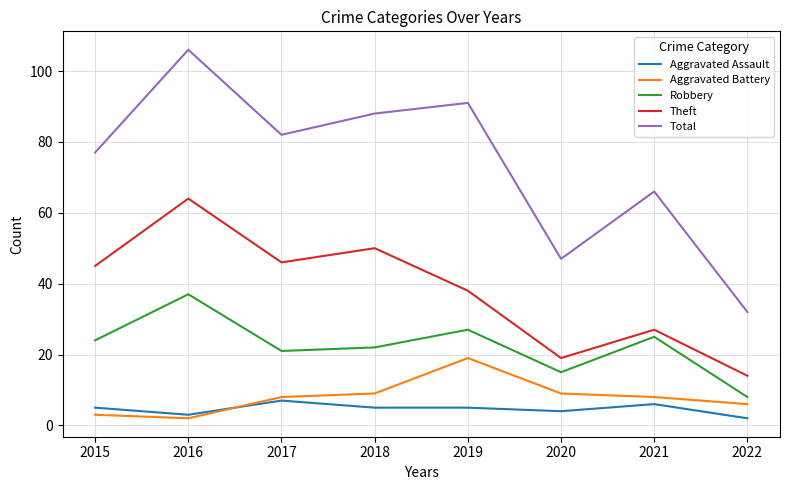

Reading right to left, list all the values displayed in this chart.

Aggravated Assault: 2	6	4	5	5	7	3	5
Aggravated Battery: 6	8	9	19	9	8	2	3
Robbery: 8	25	15	27	22	21	37	24
Theft: 14	27	19	38	50	46	64	45
Total: 32	66	47	91	88	82	106	77